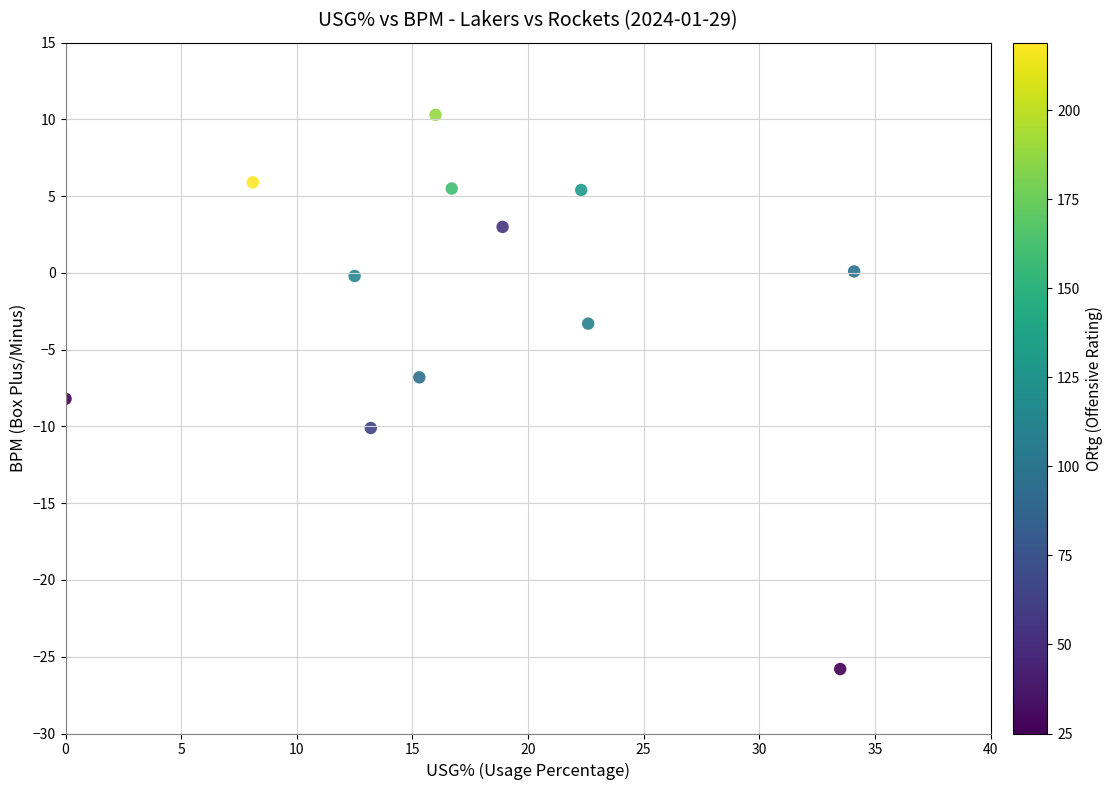

What is the average Y value?

-2.0